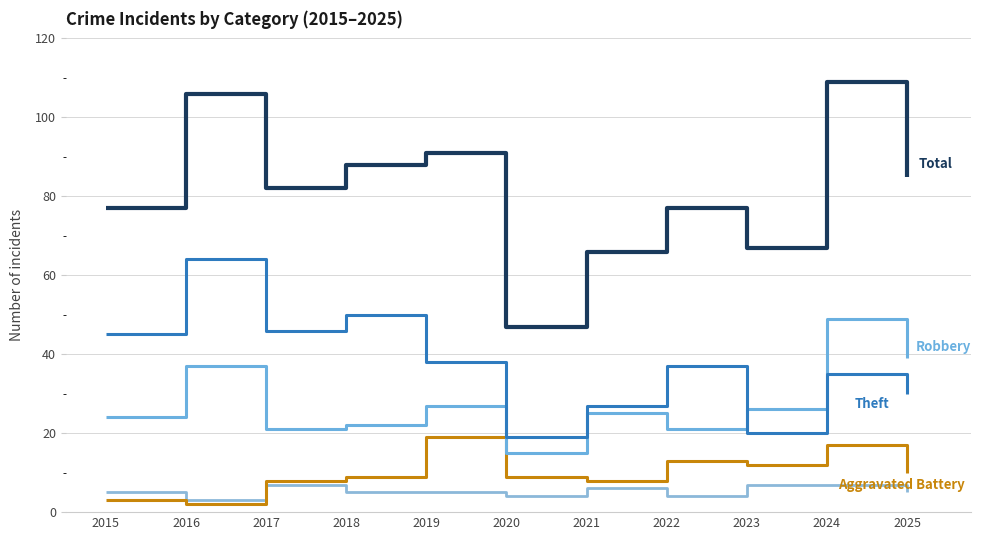

Does the chart have visible grid lines?

Yes